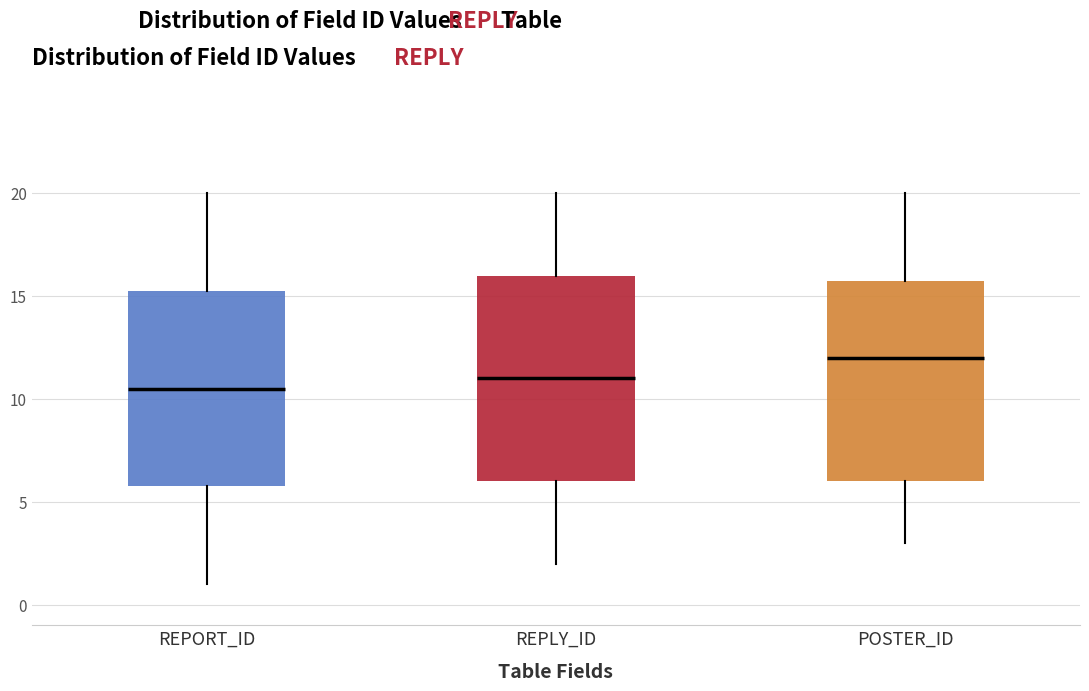

Reading left to right, transcribe this box plot: for each box, give where its median line is, the range the box spans, and where its two whiskers end, as read against the y-axis. The values are not printed on the chart, so give them approximately, as read against the axis.

REPORT_ID: median 10.5, box 6.0 to 15.5, whiskers 1.0 to 20.0
REPLY_ID: median 11.0, box 6.0 to 16.0, whiskers 2.0 to 20.0
POSTER_ID: median 12.0, box 6.0 to 16.0, whiskers 3.0 to 20.0